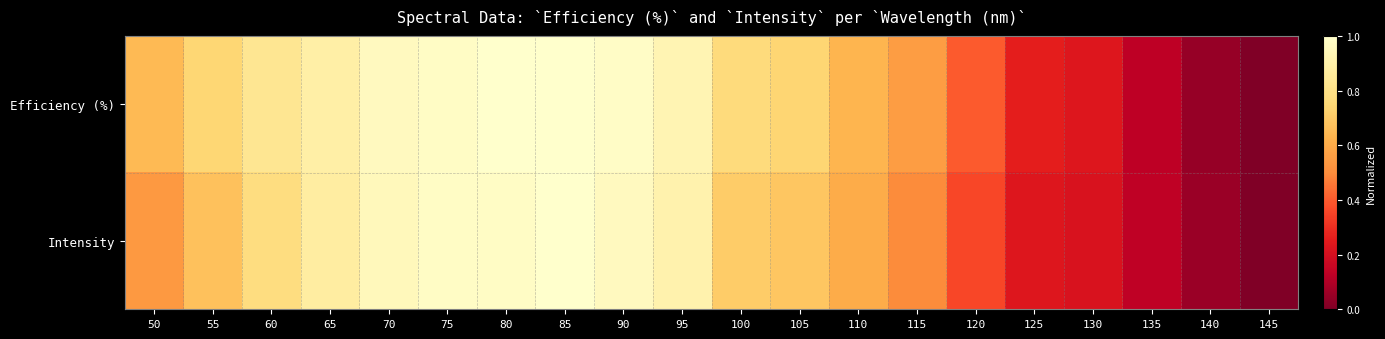

Which series changed the most between 85 and 95?

Intensity